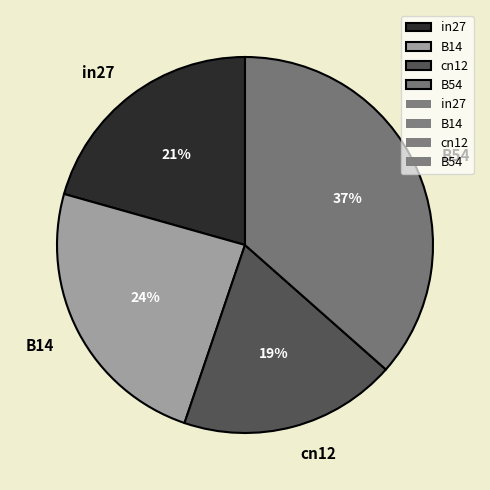

Which has a higher value, B14 or in27?

B14